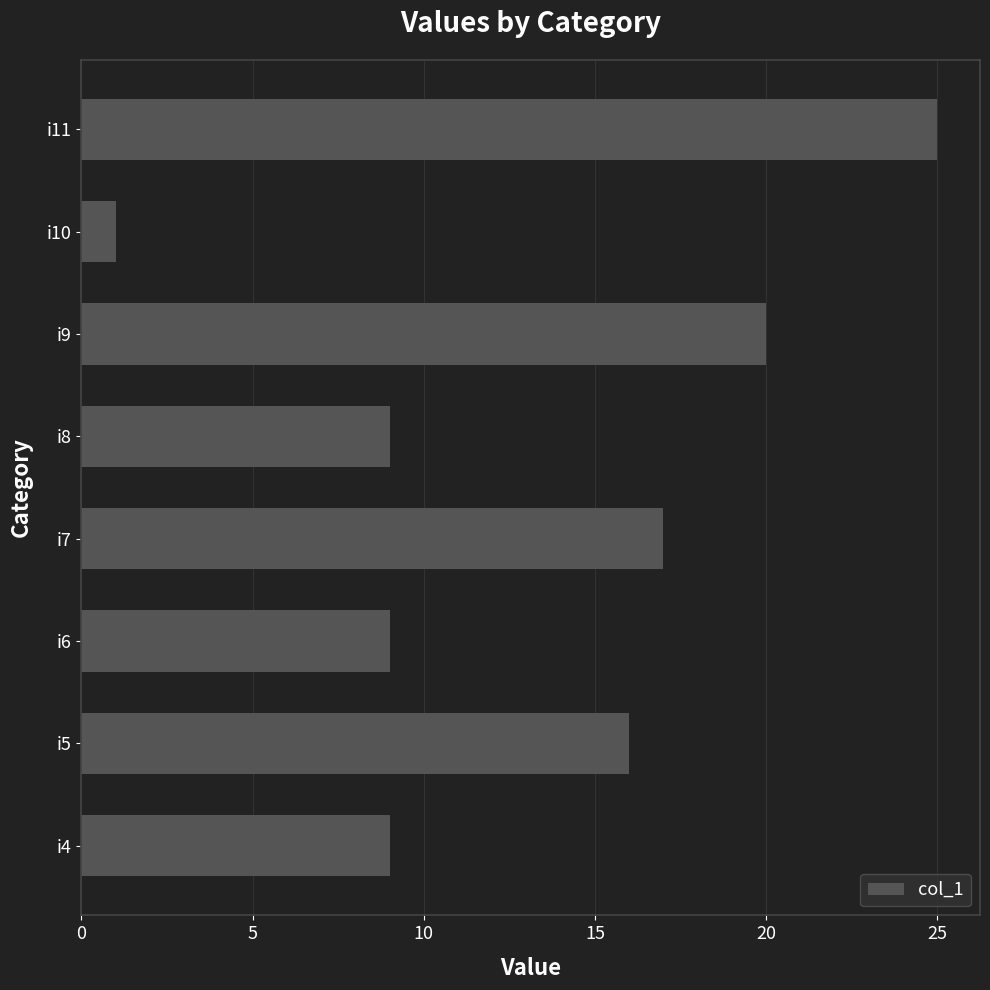

What is the change in value from i4 to i10?

-8